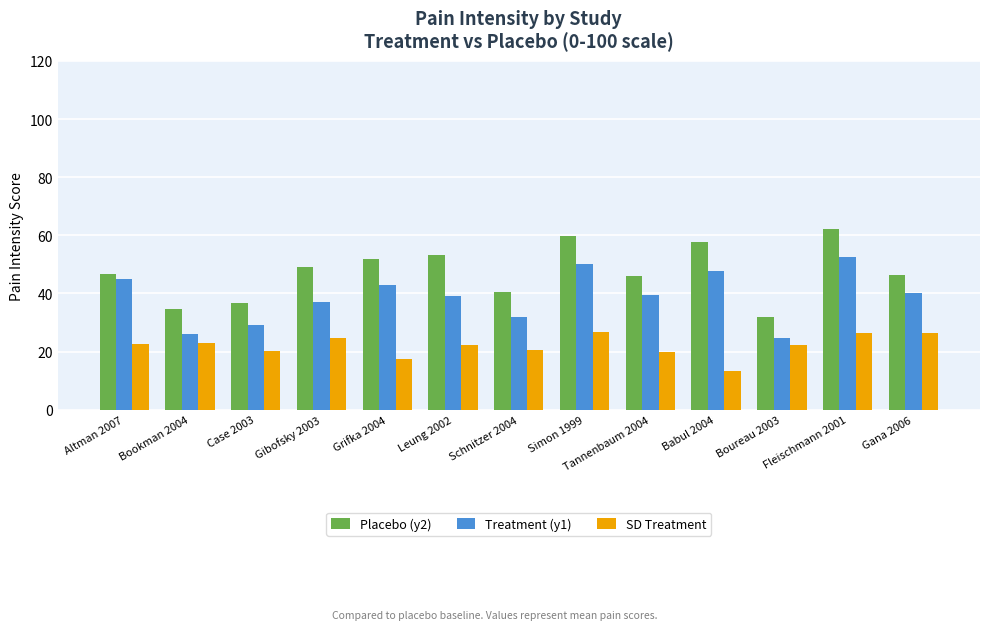

Which series has the largest range (max minus min)?

Placebo (y2)